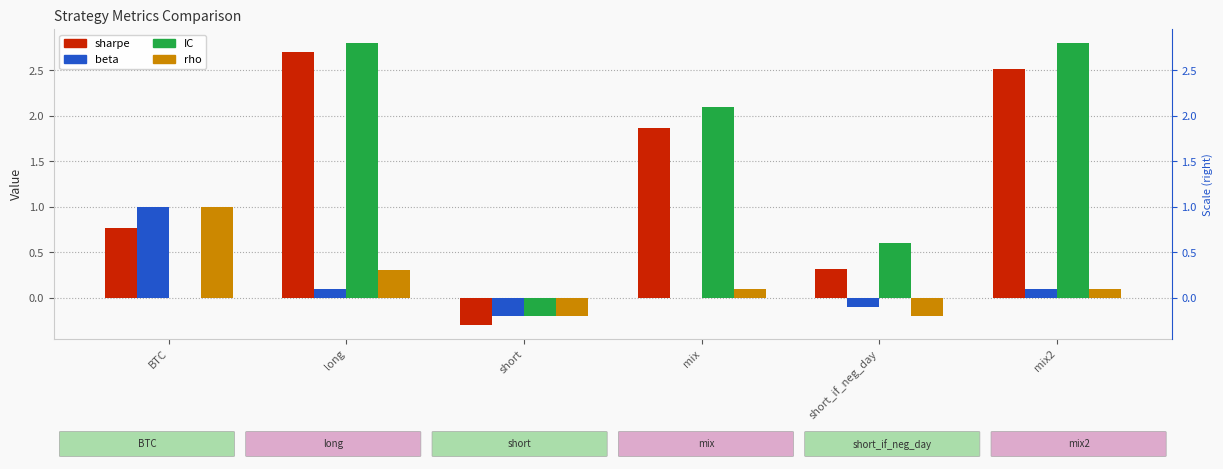

At which label does sharpe reach its peak?

long